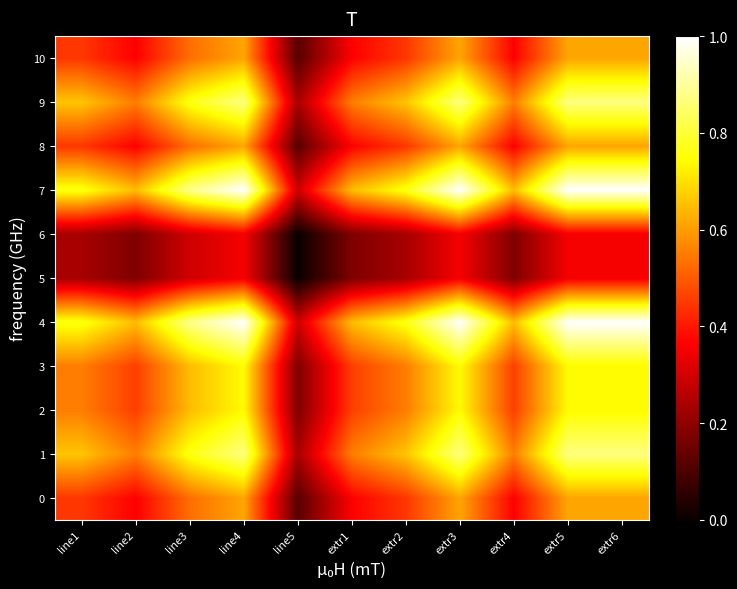

What is the difference between the highest and lowest values at extr2?

0.5